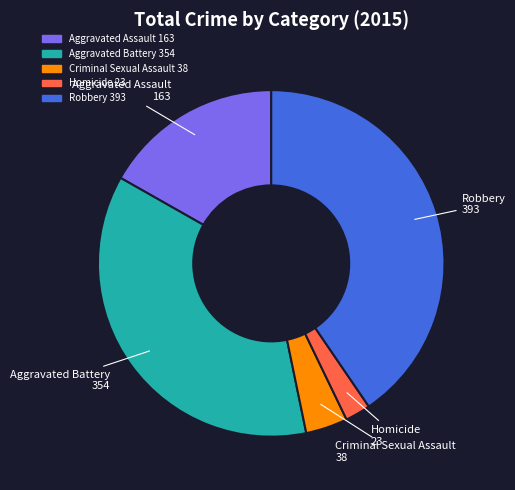

Does Homicide represent more than half of the total?

No